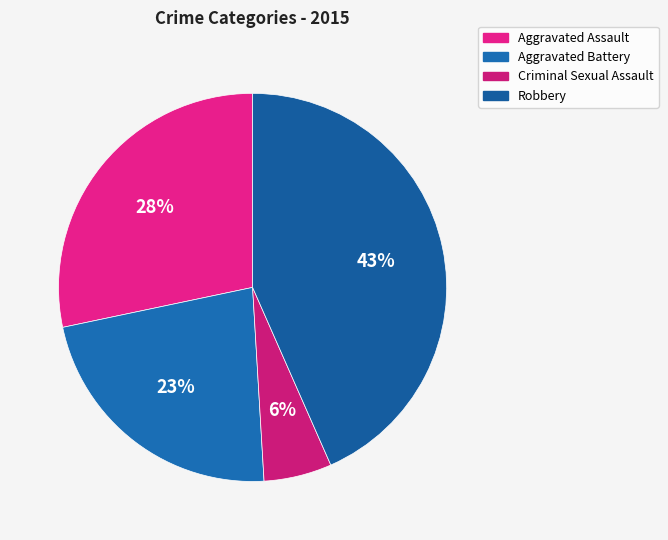

Does Robbery account for over 50% of the chart?

No